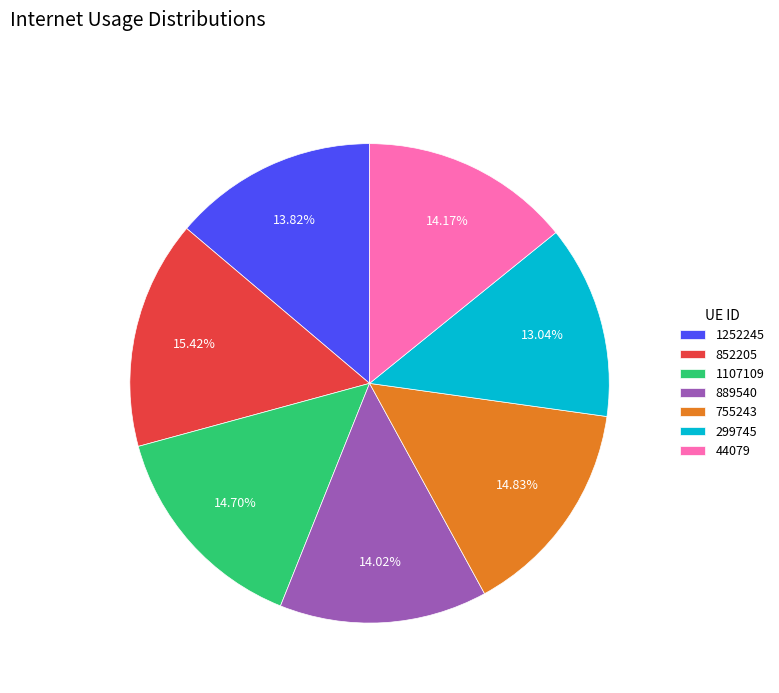

Do 44079 and 1252245 together represent more than half of the pie?

No